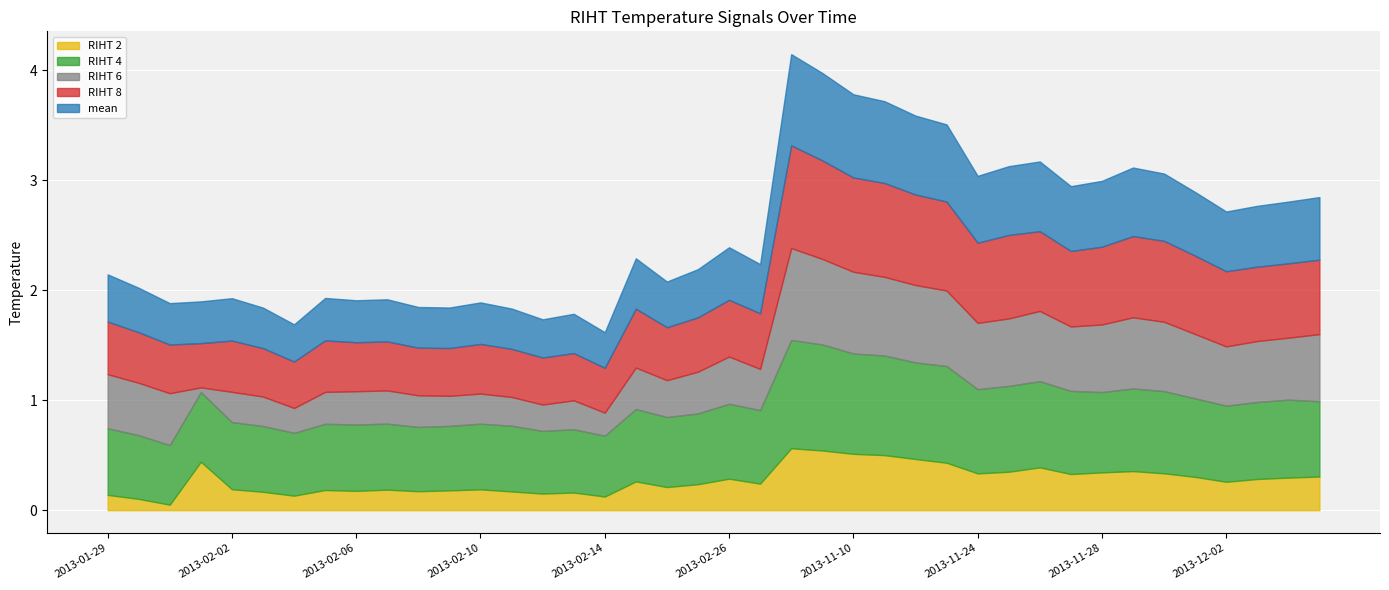

Between 2013-11-08 and 2013-11-12, which series saw the biggest shift?

RIHT 6